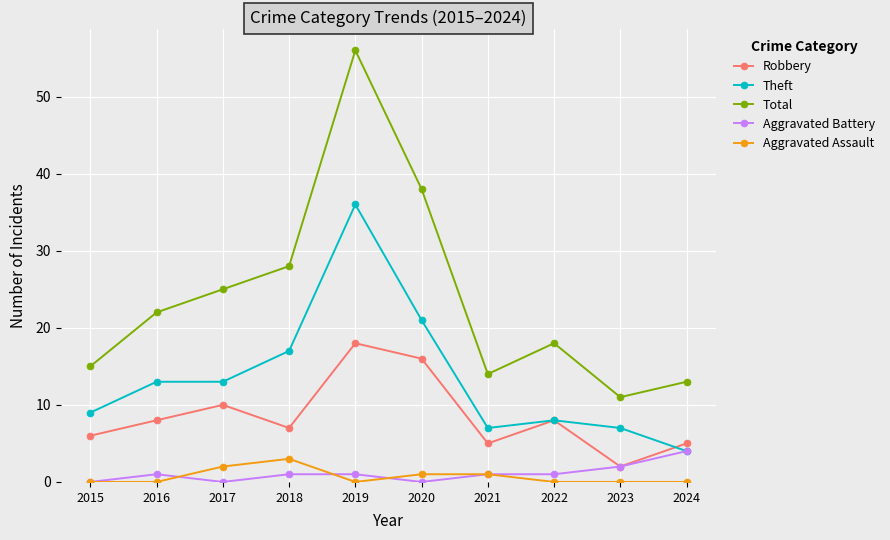

At which label is Theft closest to 20?

2020